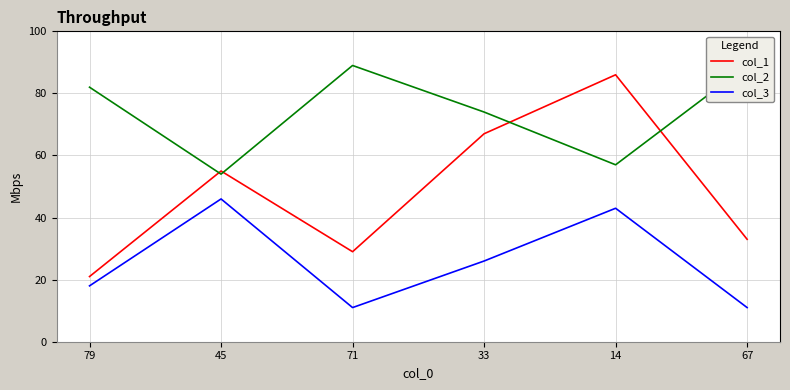

What is the difference between the maximum and minimum values in the col_1 series?

65